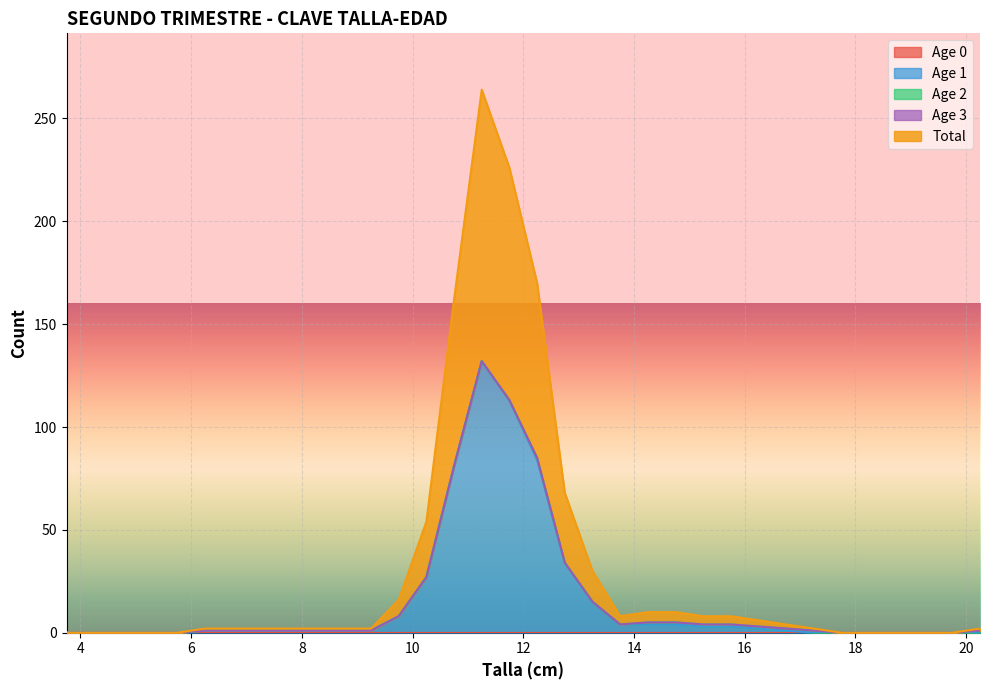

True or false: Total and Age 0 intersect in this chart.

False